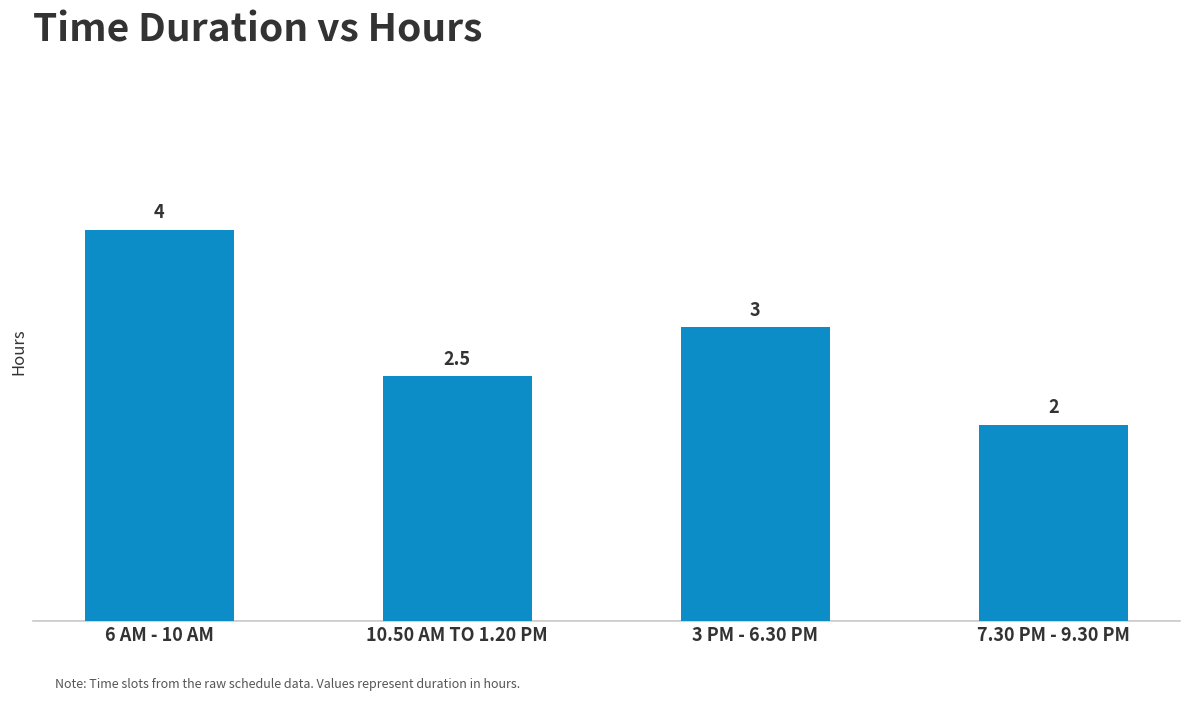

Reading right to left, extract all data points from this chart.

2.0	3.0	2.5	4.0